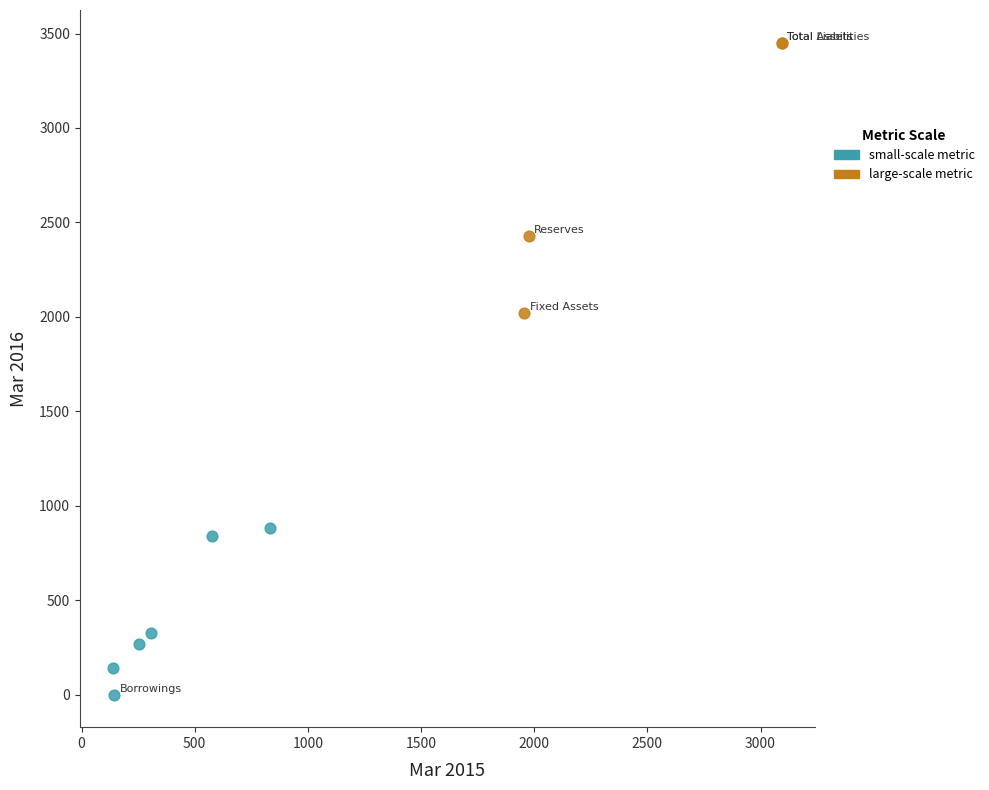

Which series contains the highest Y value?

large-scale metric